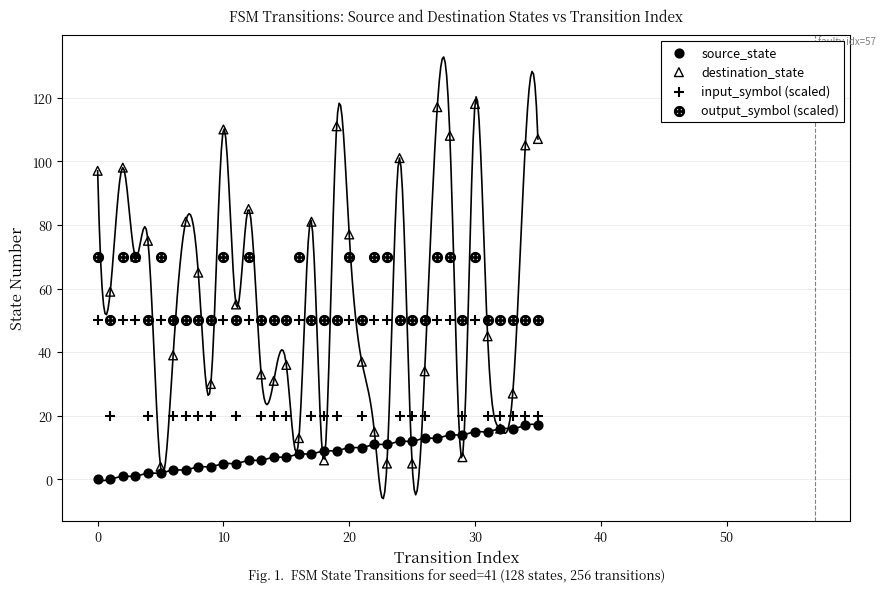

In the destination_state series, what Y value is closest to 61?

59